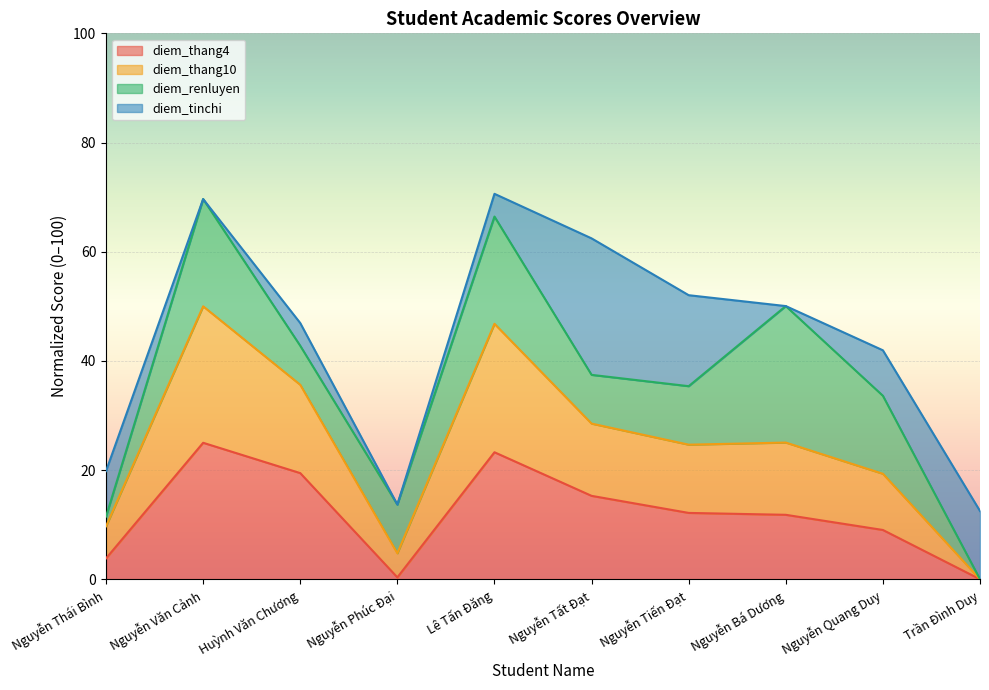

Where is diem_thang4 nearest to the value 12?

Nguyễn Tiến Đạt